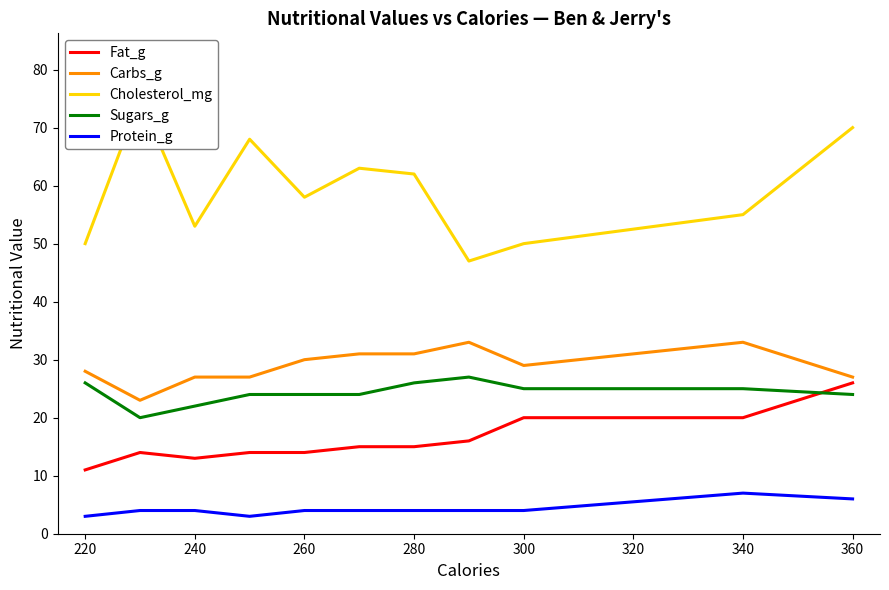

Where does the Carbs_g series first go above 29?

260